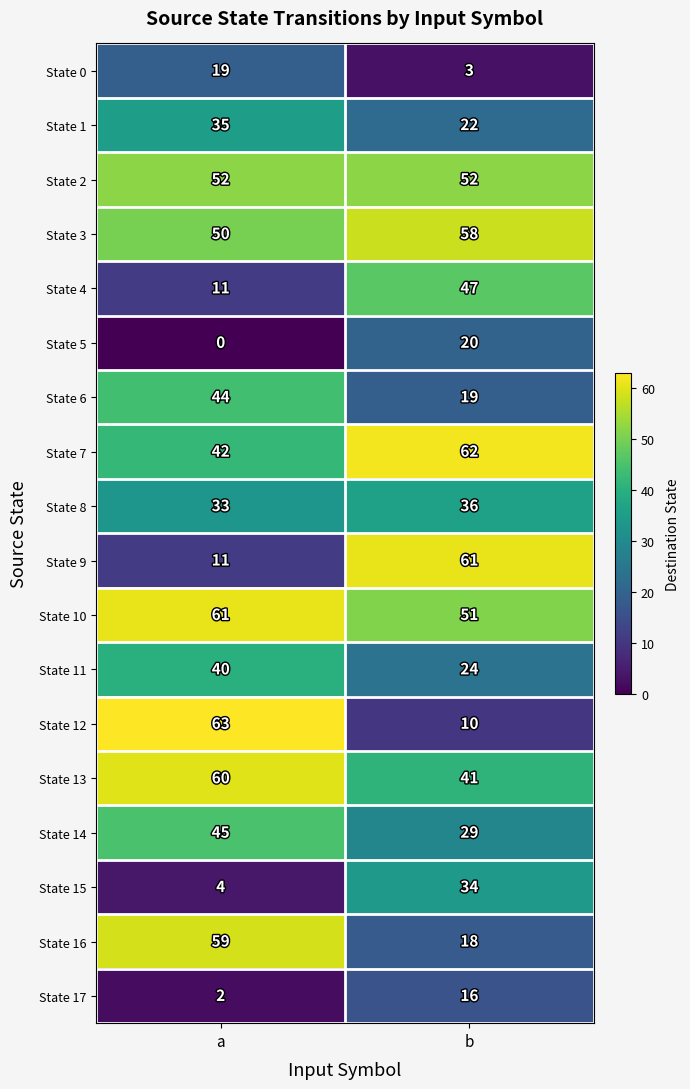

True or false: State 16 has a value of 18 at b.

True